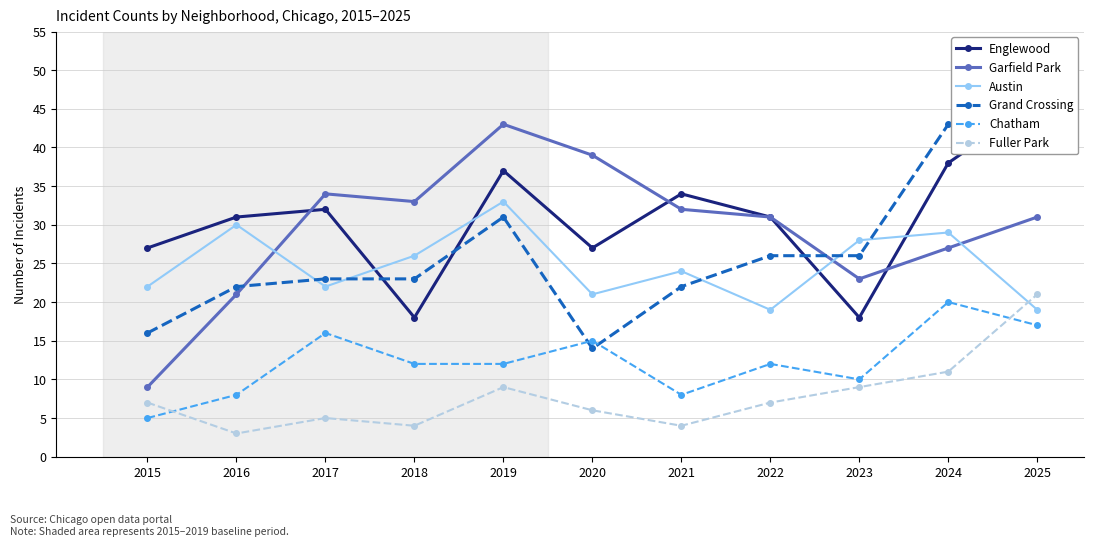

Does the chart display data point markers on the line(s)?

Yes